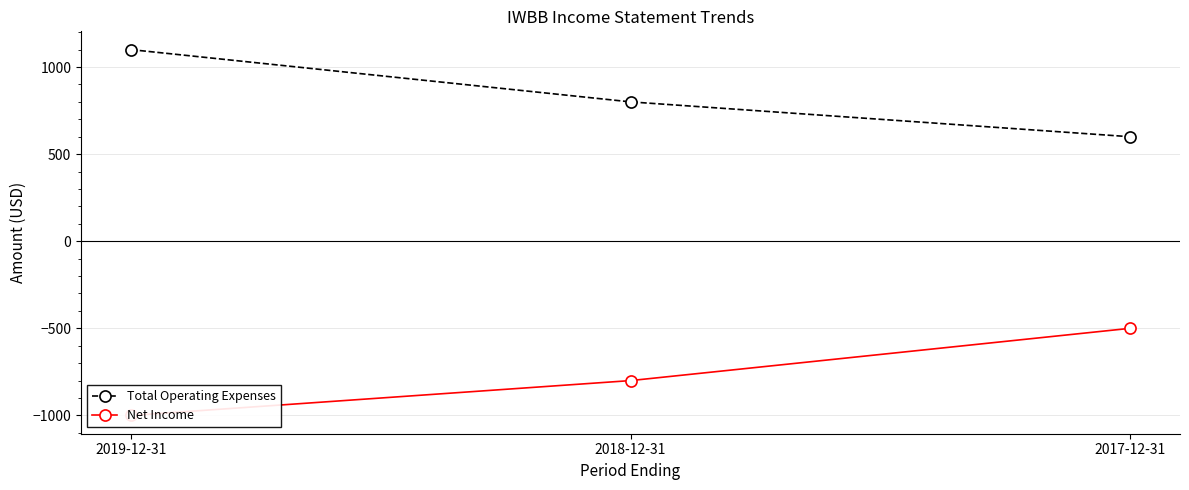

Reading right to left, what are all the values shown in this chart?

Total Operating Expenses: 2017-12-31=600	2018-12-31=800	2019-12-31=1100
Net Income: 2017-12-31=-500	2018-12-31=-800	2019-12-31=-1000